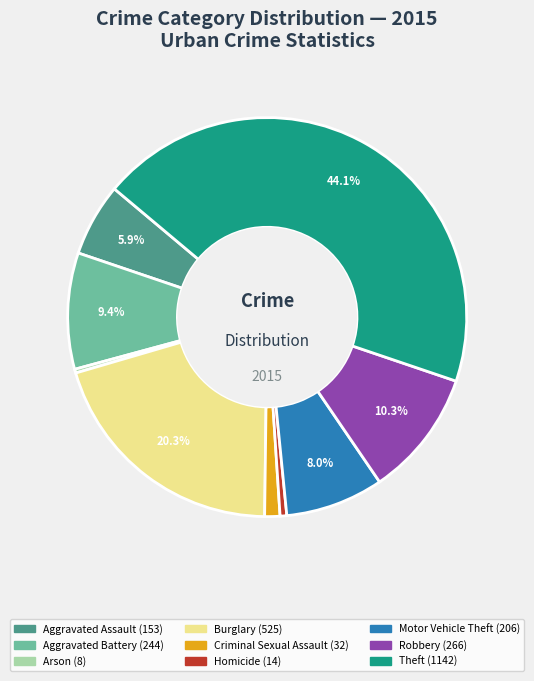

Which has a higher value, Aggravated Battery or Theft?

Theft